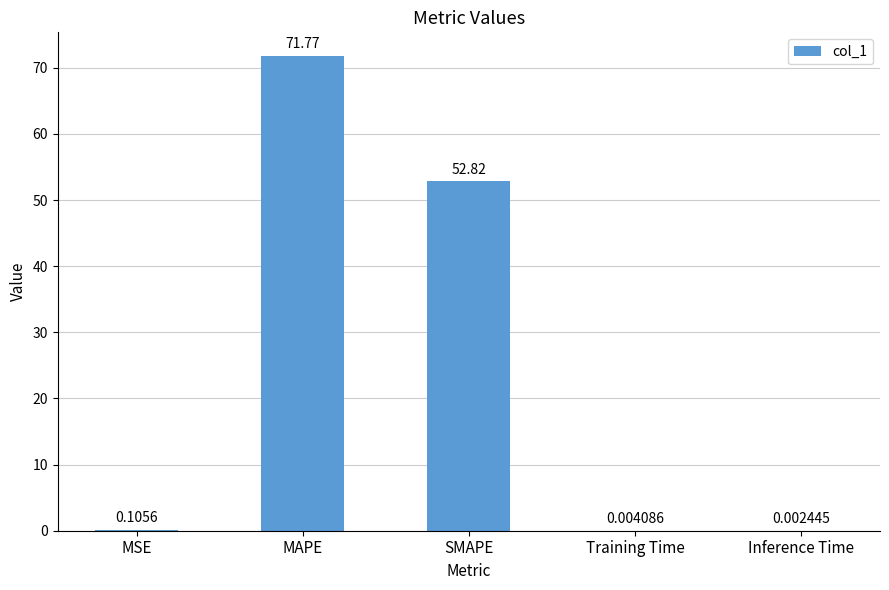

What is the sum of all values?

124.7